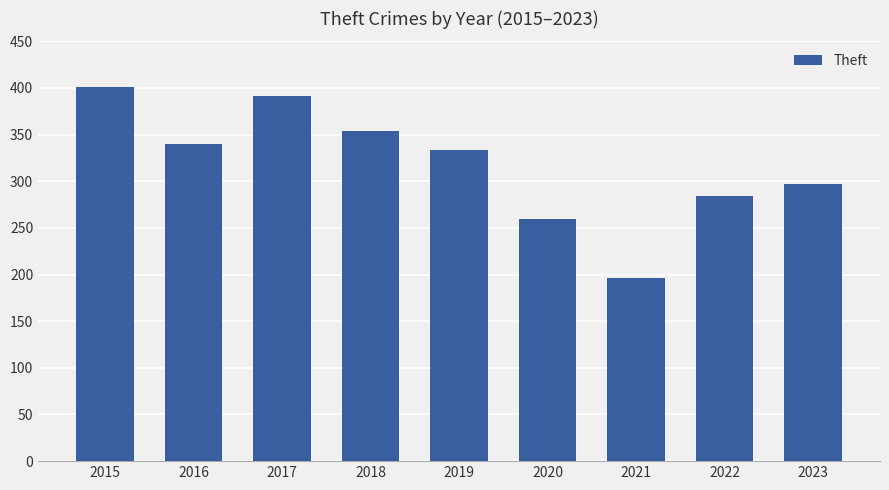

How many series are shown in this chart?

1